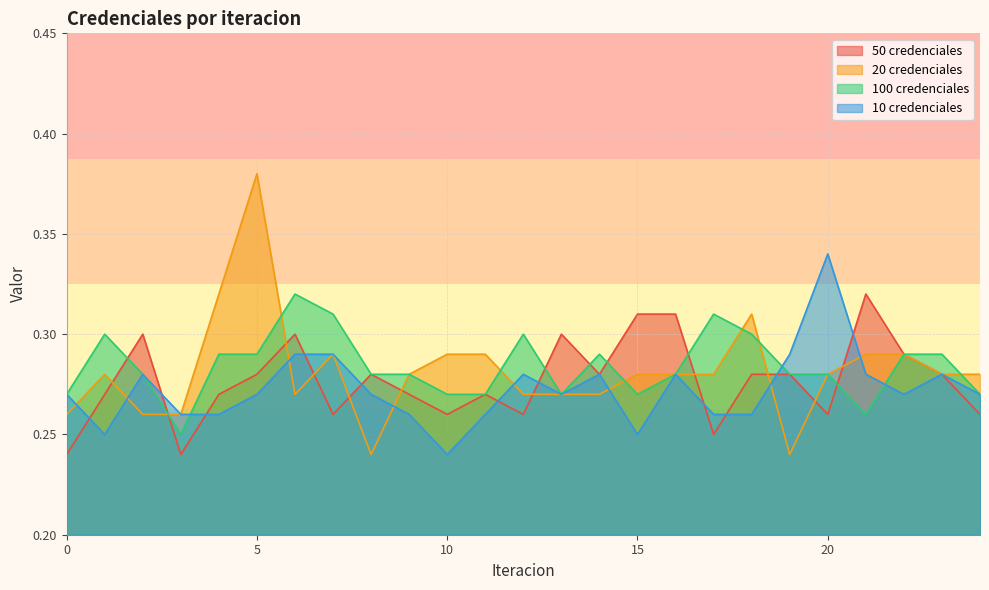

What is the difference between the maximum and minimum values in the 10 credenciales series?

0.1